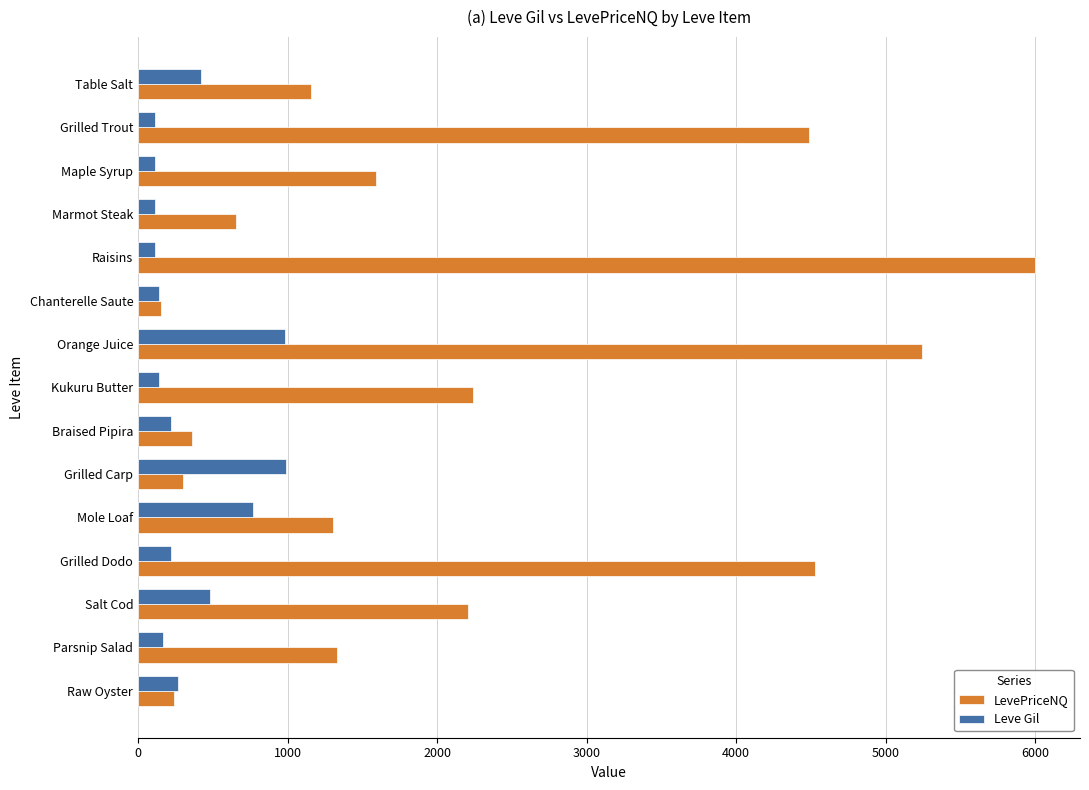

Read the LevePriceNQ value at Braised Pipira.

360.8